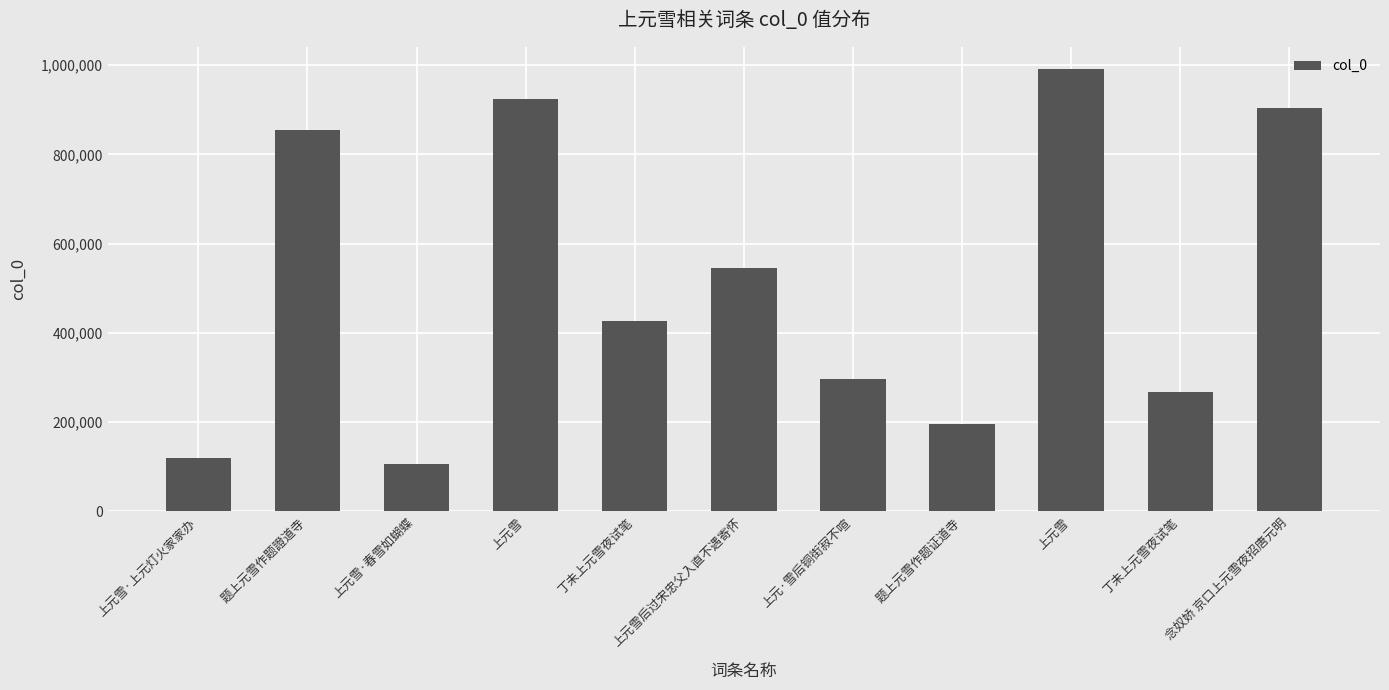

Rank the categories by value from highest to lowest.

上元雪, 上元雪, 念奴娇 京口上元雪夜招唐元明, 题上元雪作题證道寺, 上元雪后过宋忠父入直不遇寄怀, 丁未上元雪夜试笔, 上元·雪后铜街寂不喧, 丁未上元雪夜试笔, 题上元雪作题证道寺, 上元雪·上元灯火家家办, 上元雪·春雪如蝴蝶